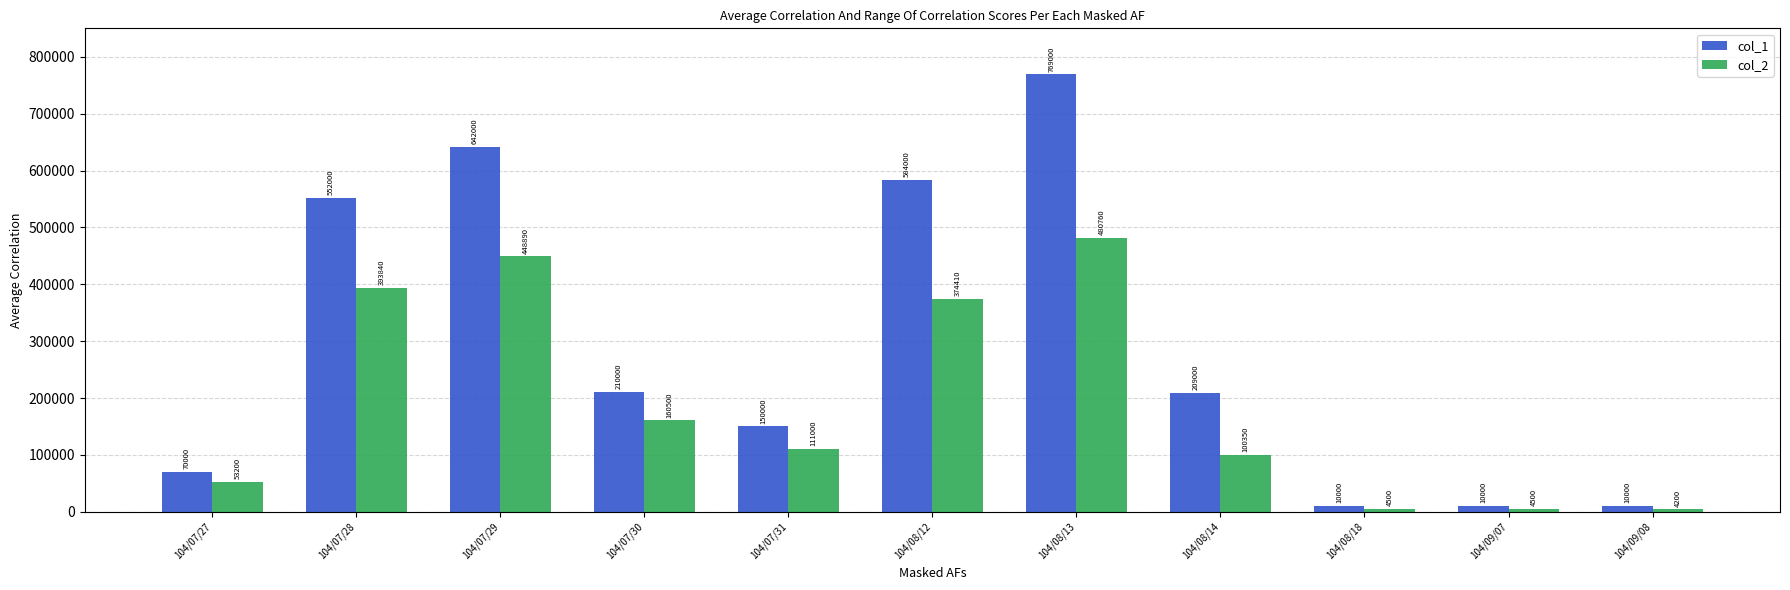

Count the number of data series in this chart.

2